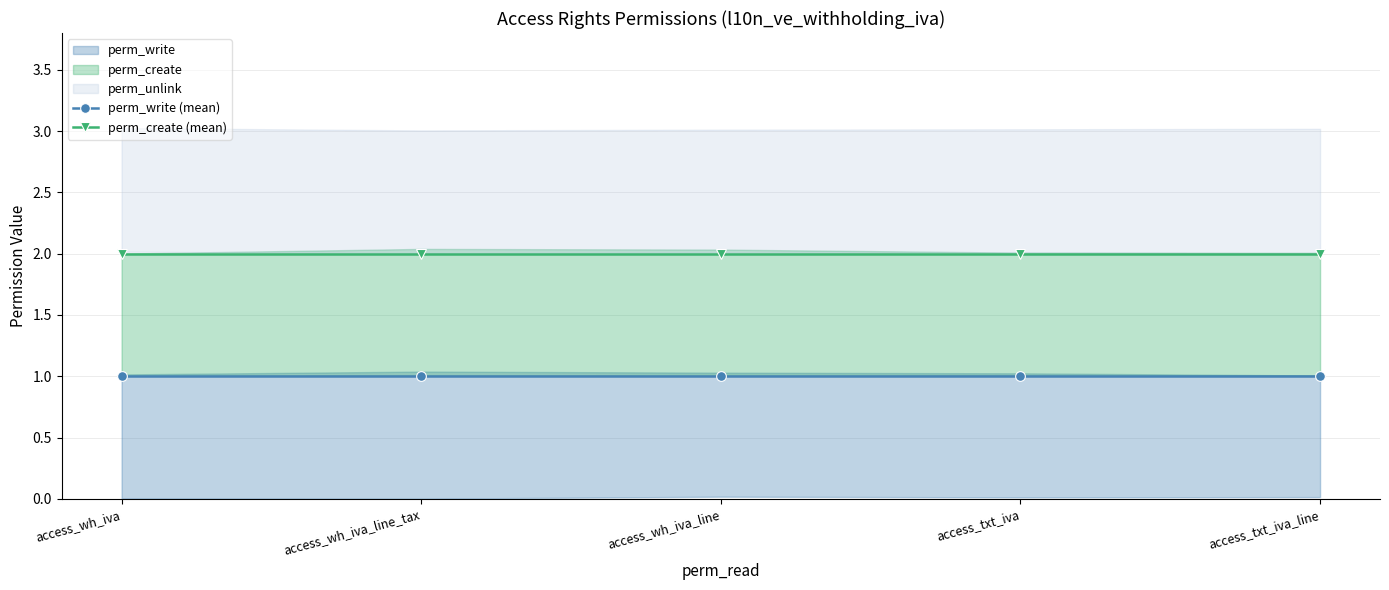

Does the chart have visible grid lines?

Yes